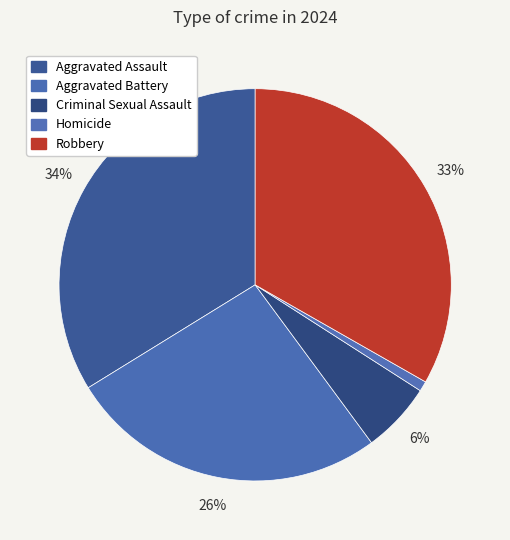

Is there a majority slice in this chart?

No